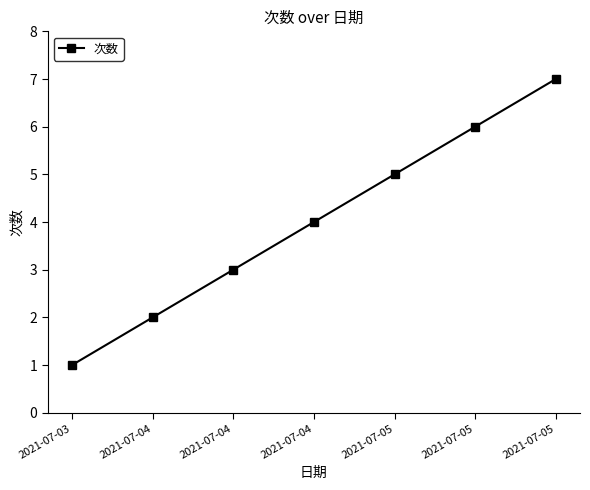

Approximately how many times larger is the value at 2021-07-04 compared to 2021-07-05?

0.6